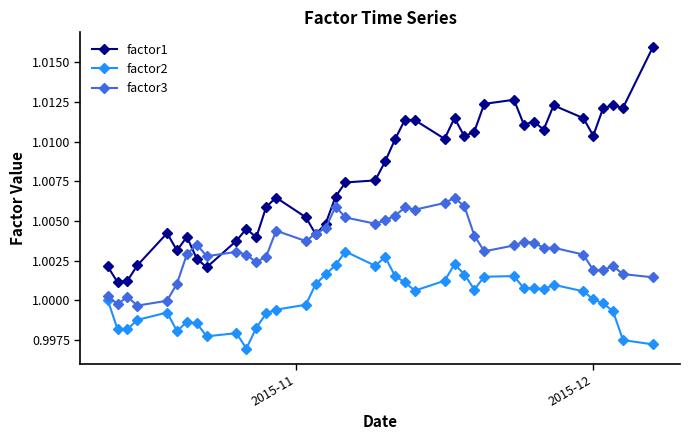

List the series in order of their overall mean, highest first.

factor1, factor3, factor2